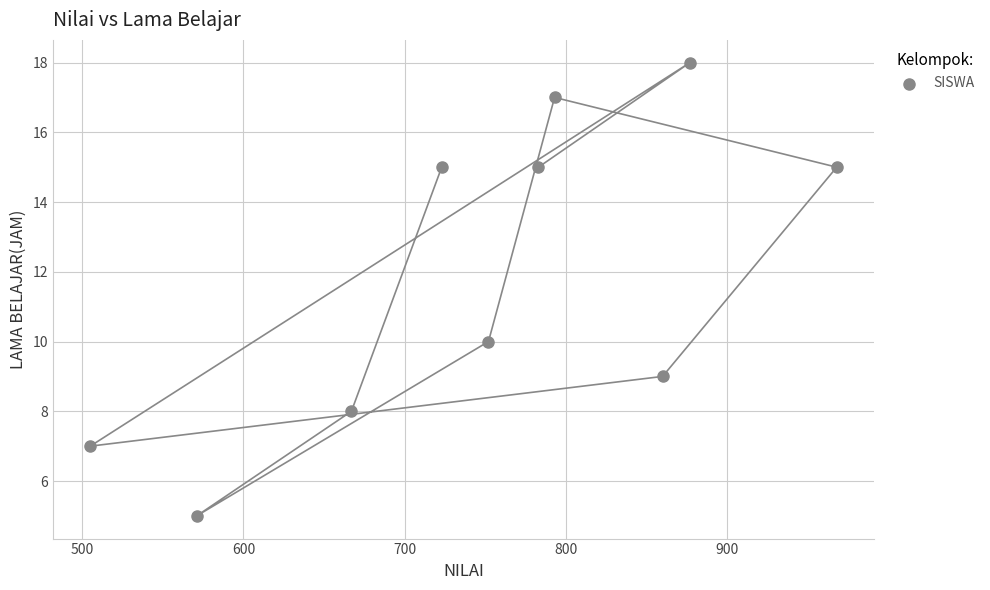

What is the average X value?

750